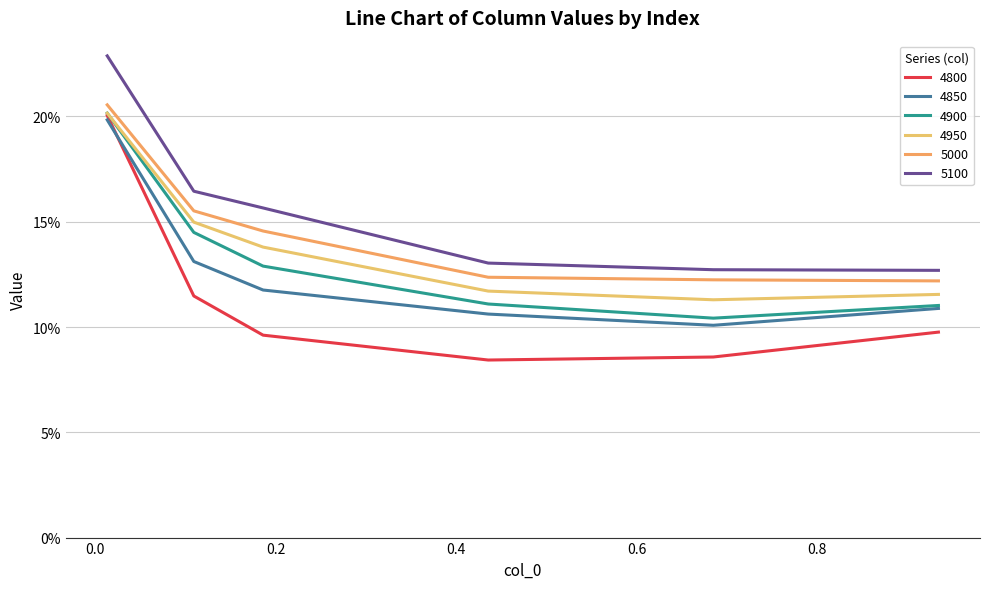

Reading left to right, transcribe all the data shown in this chart.

4800: 0.0136986301369863=0.2	0.1095890410958904=0.1	0.1863013698630137=0.1	0.4356164383561644=0.1	0.684931506849315=0.1	0.9342465753424658=0.1
4850: 0.0136986301369863=0.2	0.1095890410958904=0.1	0.1863013698630137=0.1	0.4356164383561644=0.1	0.684931506849315=0.1	0.9342465753424658=0.1
4900: 0.0136986301369863=0.2	0.1095890410958904=0.1	0.1863013698630137=0.1	0.4356164383561644=0.1	0.684931506849315=0.1	0.9342465753424658=0.1
4950: 0.0136986301369863=0.2	0.1095890410958904=0.1	0.1863013698630137=0.1	0.4356164383561644=0.1	0.684931506849315=0.1	0.9342465753424658=0.1
5000: 0.0136986301369863=0.2	0.1095890410958904=0.2	0.1863013698630137=0.1	0.4356164383561644=0.1	0.684931506849315=0.1	0.9342465753424658=0.1
5100: 0.0136986301369863=0.2	0.1095890410958904=0.2	0.1863013698630137=0.2	0.4356164383561644=0.1	0.684931506849315=0.1	0.9342465753424658=0.1